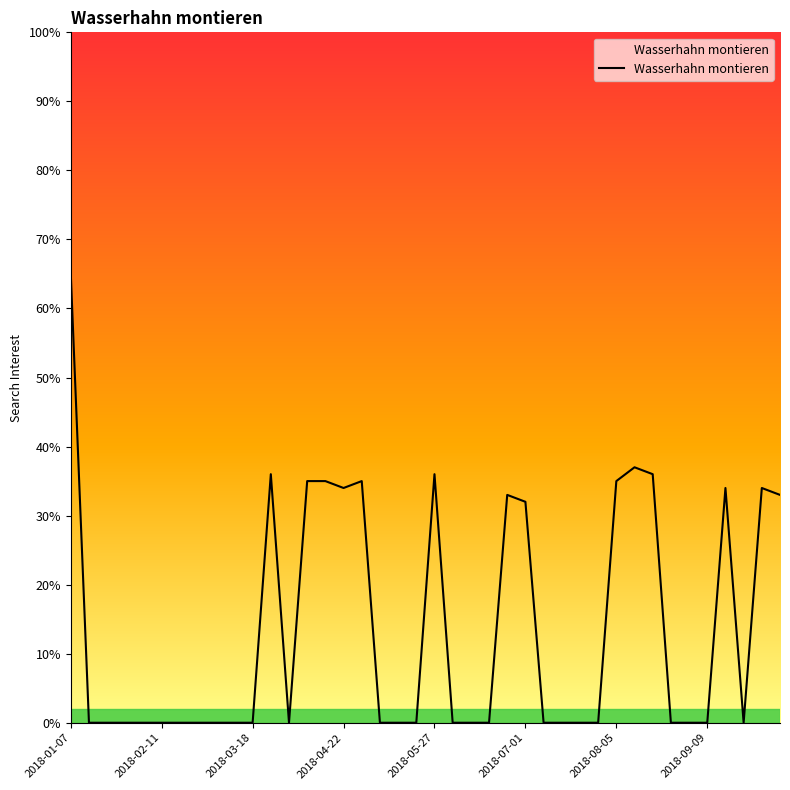

How many lines are shown in the chart?

1